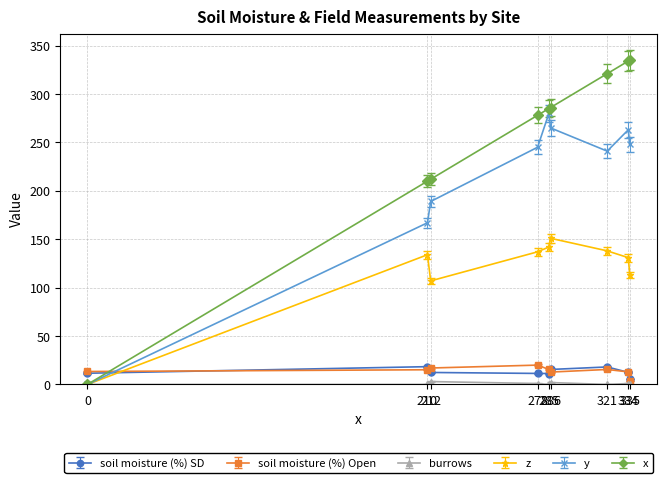

True or false: x and soil moisture (%) Open cross at least once.

True